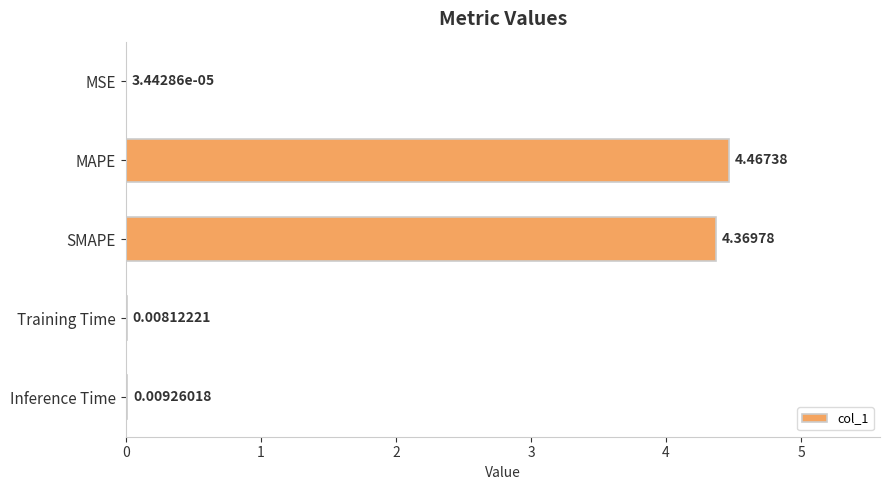

Where is the data nearest to the value 2?

Inference Time